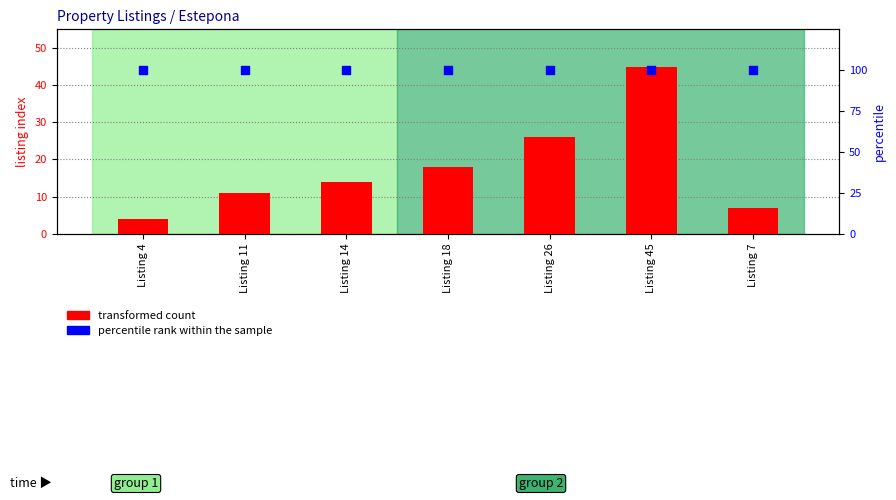

Which series has the largest total across all categories?

percentile rank within the sample